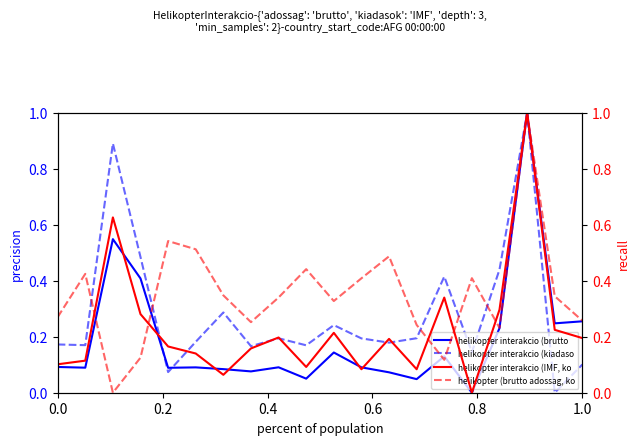

Is it true that helikopter interakcio (IMF, koveteles) equals 0.1 at 0.6?

False